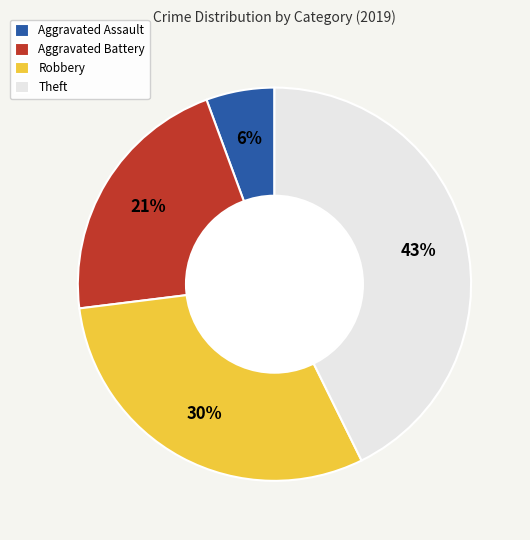

Combined, do Robbery and Theft account for over 50%?

Yes